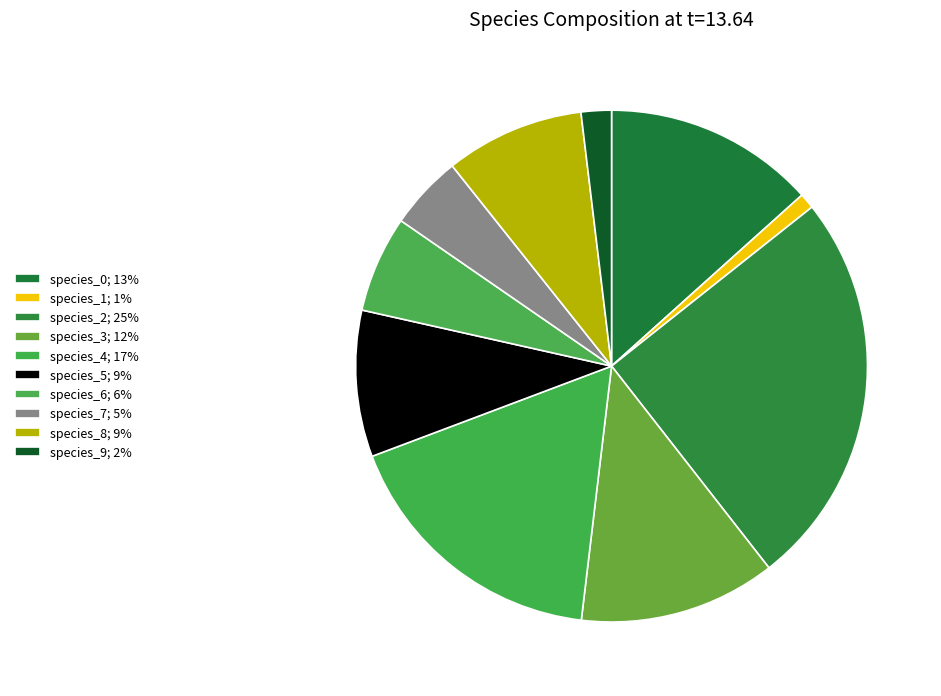

The species_8 slice represents 22% of the pie. True or false?

False